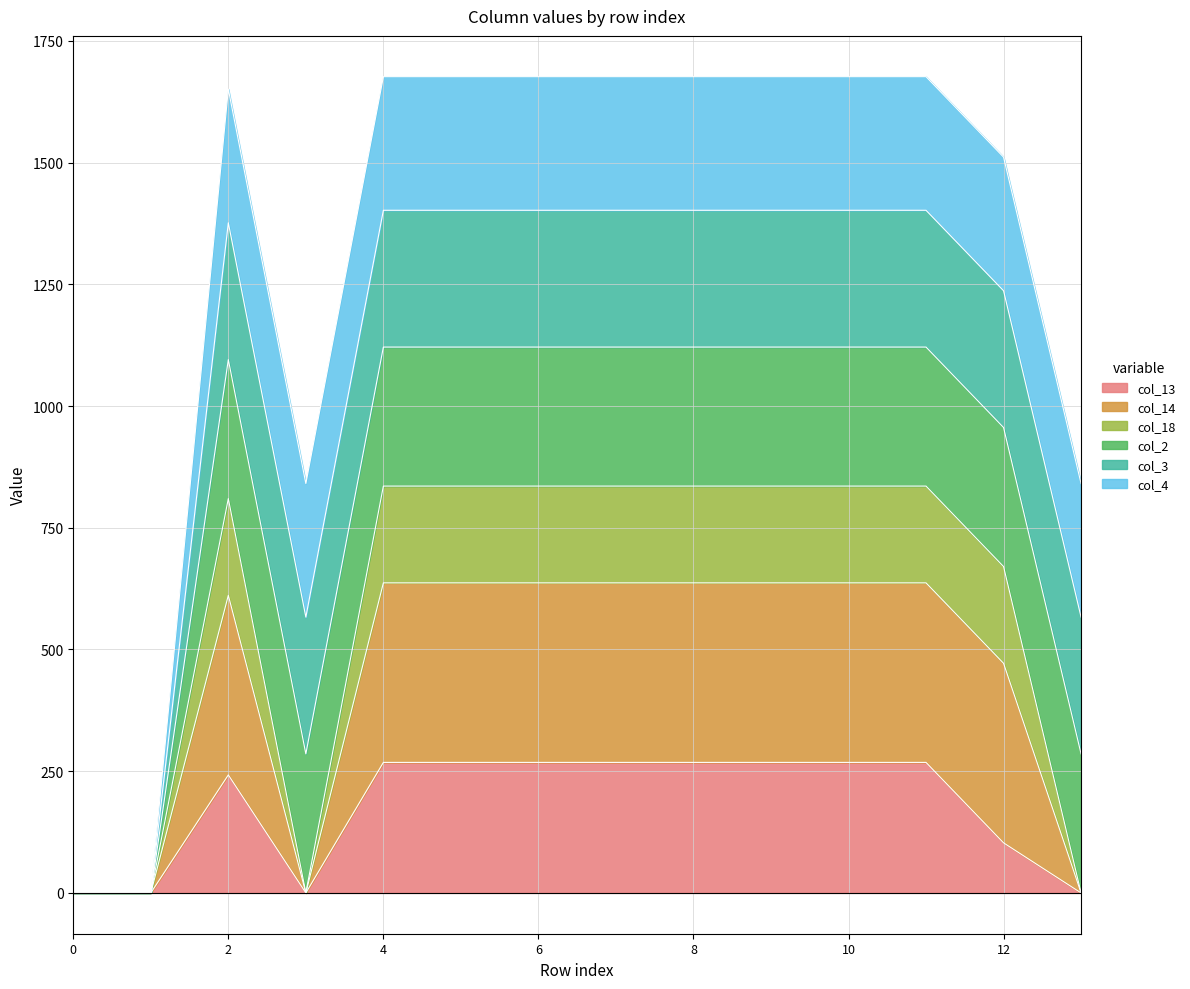

True or false: col_13 and col_14 cross at least once.

False